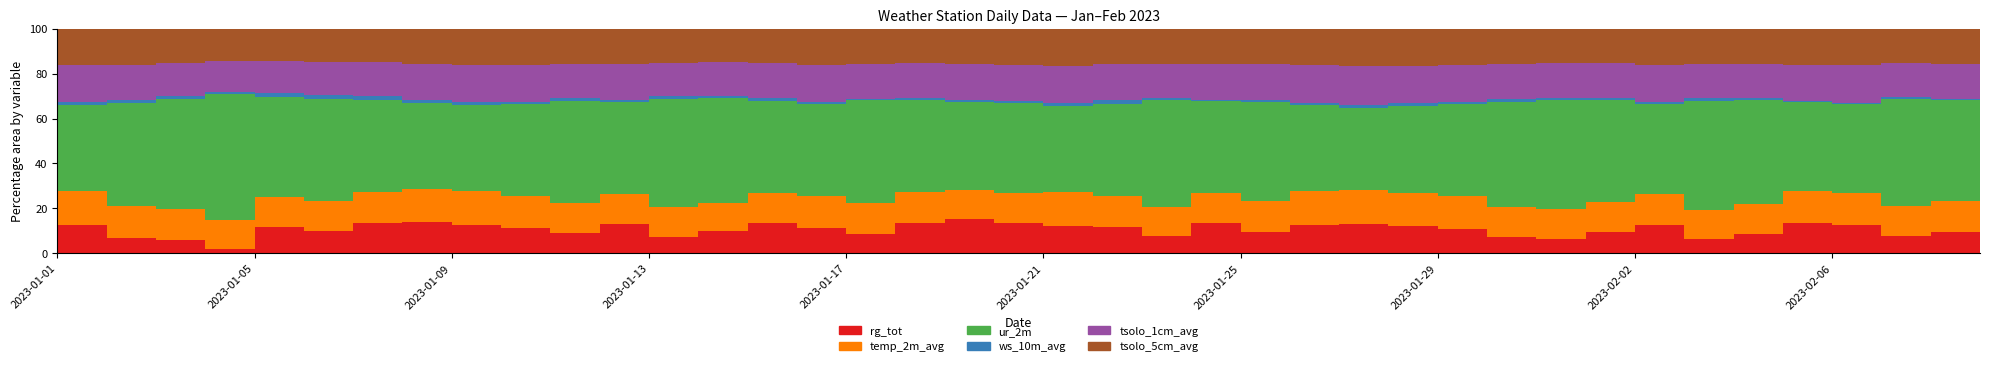

What is the maximum value for tsolo_5cm_avg?

29.9